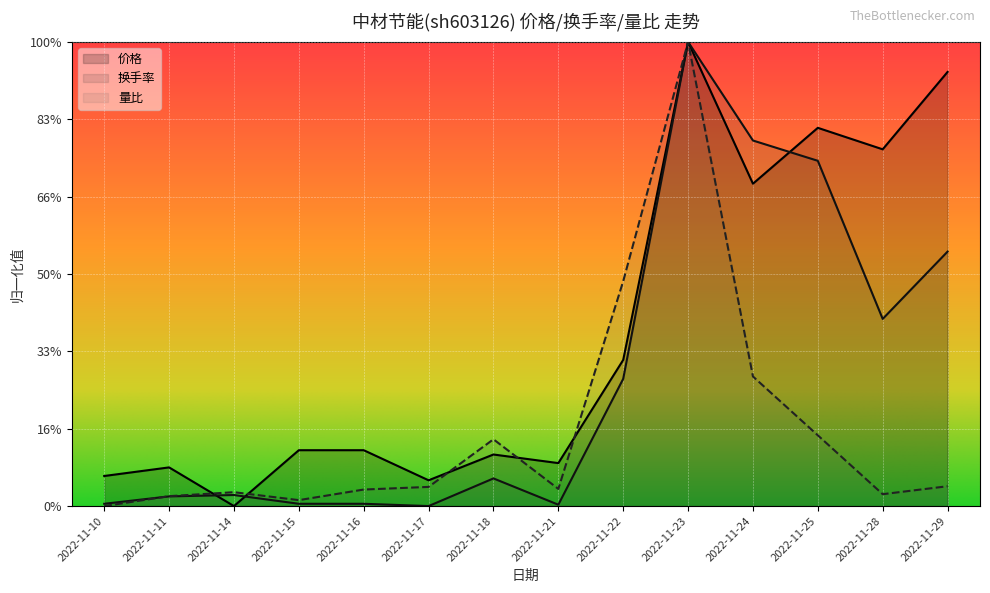

What is the difference between the second highest and second lowest values in the 量比 series?

5.7